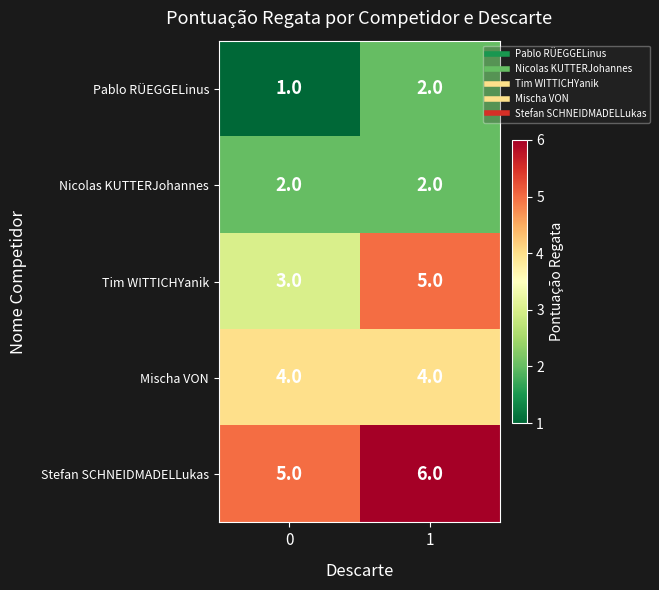

True or false: Mischa VON has a value of 4 at 1.

True